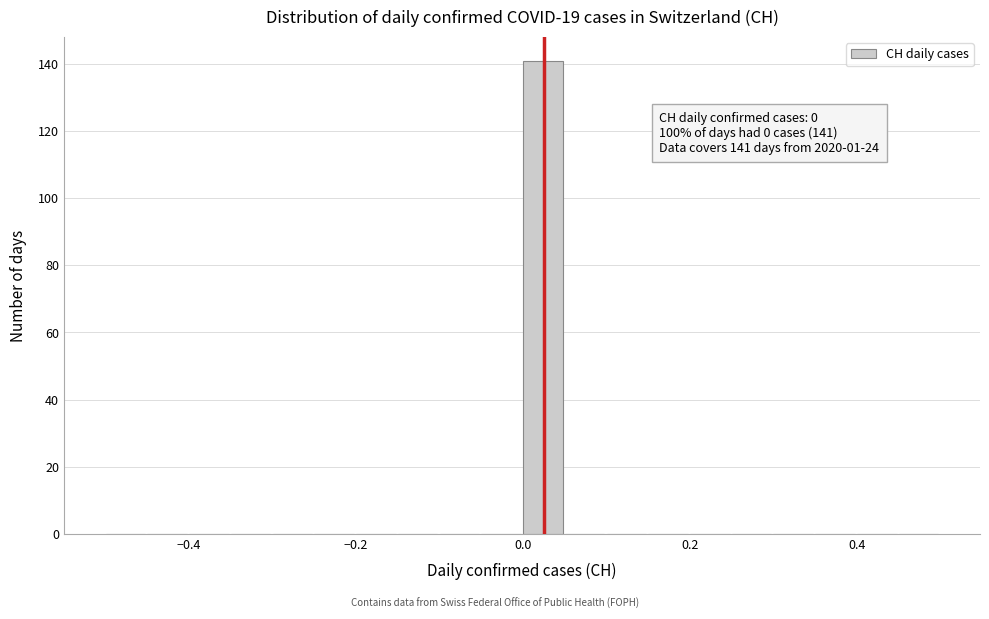

Read against the x-axis, roughly where is the centre of the tallest bar?

0.02